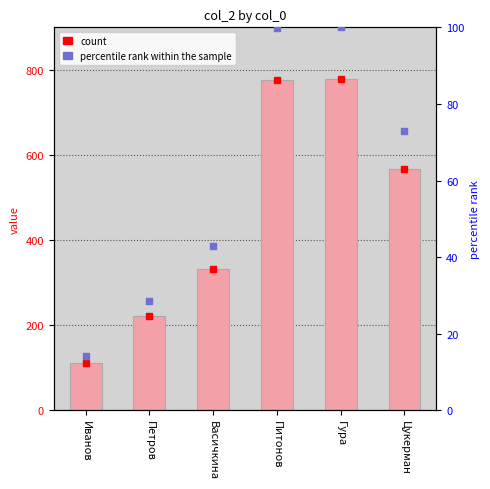

At how many categories does at least one series exceed 337?

3